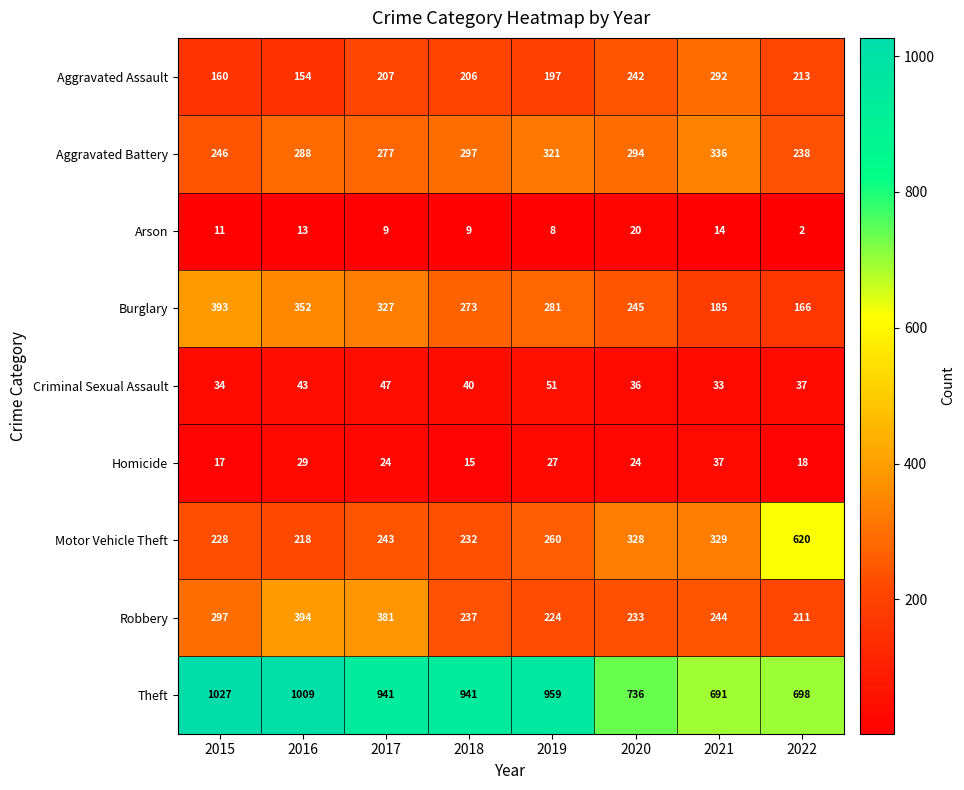

Rank the categories by Burglary value from lowest to highest.

2022, 2021, 2020, 2018, 2019, 2017, 2016, 2015